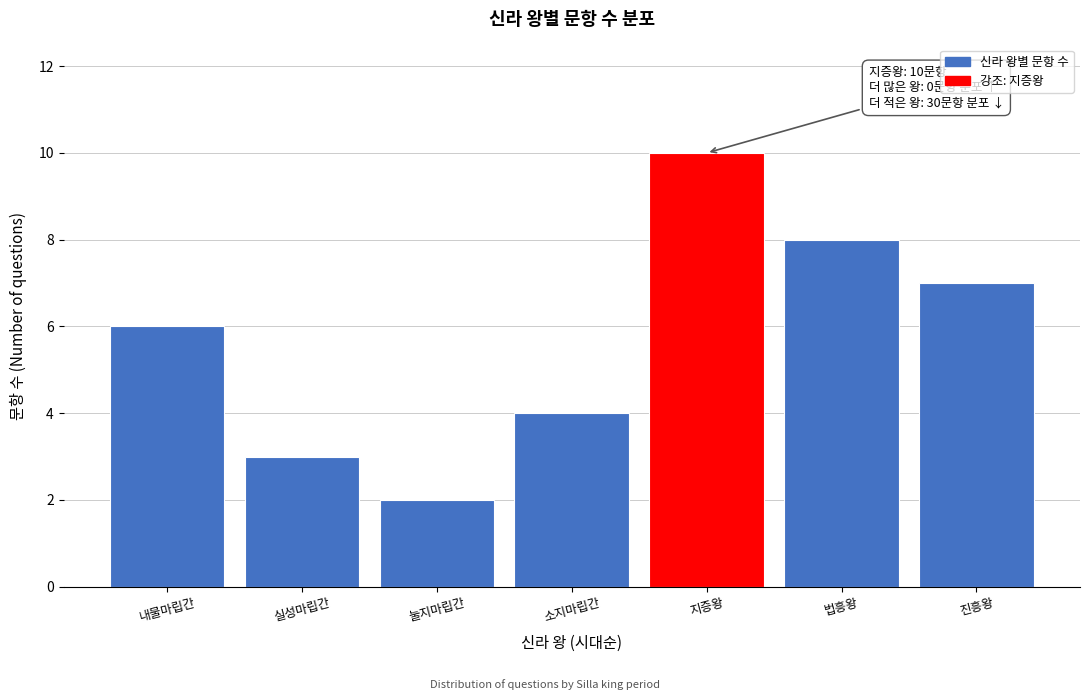

Reading left to right, extract all data points from this chart.

6	3	2	4	10	8	7